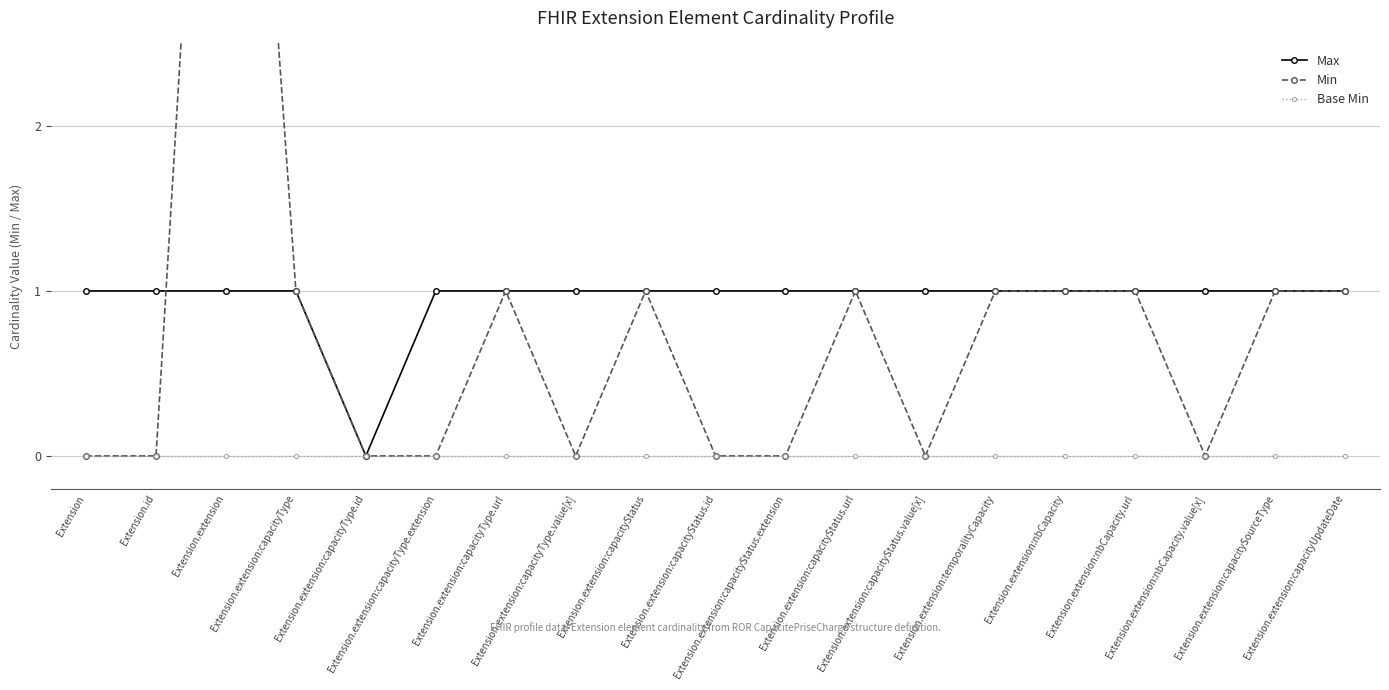

Reading left to right, what are all the values shown in this chart?

Max: Extension=1	Extension.id=1	Extension.extension=1	Extension.extension:capacityType=1	Extension.extension:capacityType.id=0	Extension.extension:capacityType.extension=1	Extension.extension:capacityType.url=1	Extension.extension:capacityType.value[x]=1	Extension.extension:capacityStatus=1	Extension.extension:capacityStatus.id=1	Extension.extension:capacityStatus.extension=1	Extension.extension:capacityStatus.url=1	Extension.extension:capacityStatus.value[x]=1	Extension.extension:temporalityCapacity=1	Extension.extension:nbCapacity=1	Extension.extension:nbCapacity.url=1	Extension.extension:nbCapacity.value[x]=1	Extension.extension:capacitySourceType=1	Extension.extension:capacityUpdateDate=1
Min: Extension=0	Extension.id=0	Extension.extension=7	Extension.extension:capacityType=1	Extension.extension:capacityType.id=0	Extension.extension:capacityType.extension=0	Extension.extension:capacityType.url=1	Extension.extension:capacityType.value[x]=0	Extension.extension:capacityStatus=1	Extension.extension:capacityStatus.id=0	Extension.extension:capacityStatus.extension=0	Extension.extension:capacityStatus.url=1	Extension.extension:capacityStatus.value[x]=0	Extension.extension:temporalityCapacity=1	Extension.extension:nbCapacity=1	Extension.extension:nbCapacity.url=1	Extension.extension:nbCapacity.value[x]=0	Extension.extension:capacitySourceType=1	Extension.extension:capacityUpdateDate=1
Base Min: Extension=0	Extension.id=0	Extension.extension=0	Extension.extension:capacityType=0	Extension.extension:capacityType.id=0	Extension.extension:capacityType.extension=0	Extension.extension:capacityType.url=0	Extension.extension:capacityType.value[x]=0	Extension.extension:capacityStatus=0	Extension.extension:capacityStatus.id=0	Extension.extension:capacityStatus.extension=0	Extension.extension:capacityStatus.url=0	Extension.extension:capacityStatus.value[x]=0	Extension.extension:temporalityCapacity=0	Extension.extension:nbCapacity=0	Extension.extension:nbCapacity.url=0	Extension.extension:nbCapacity.value[x]=0	Extension.extension:capacitySourceType=0	Extension.extension:capacityUpdateDate=0